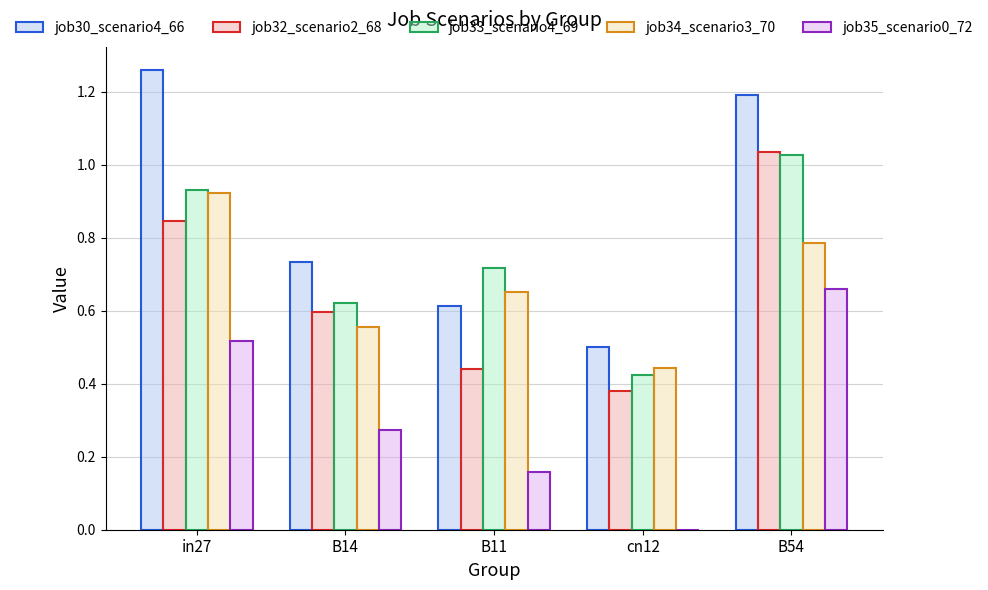

The job33_scenario4_69 series shows 1.4 at B54. True or false?

False